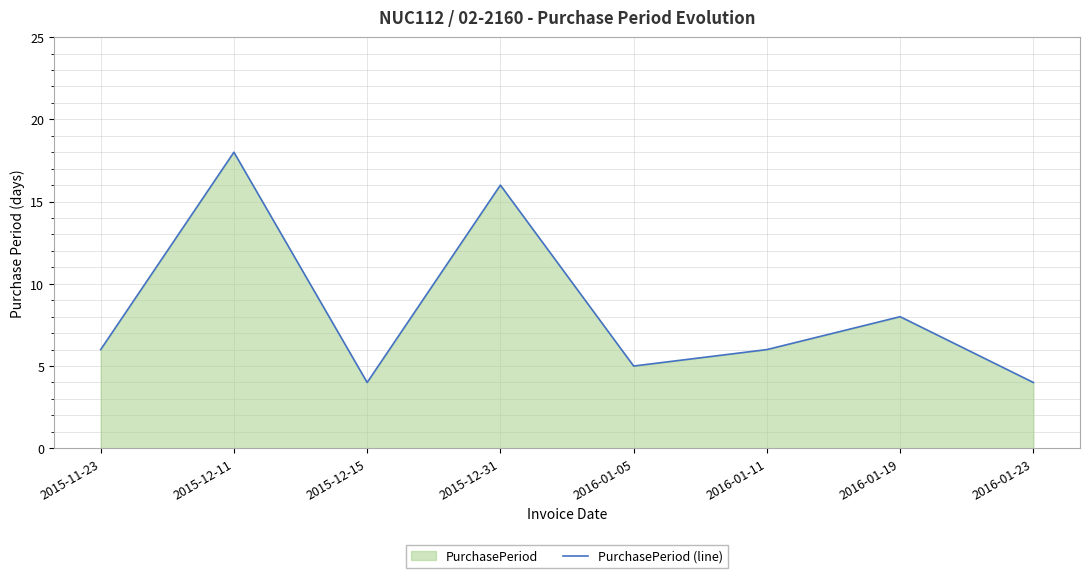

Where does the data first go above 6?

2015-12-11